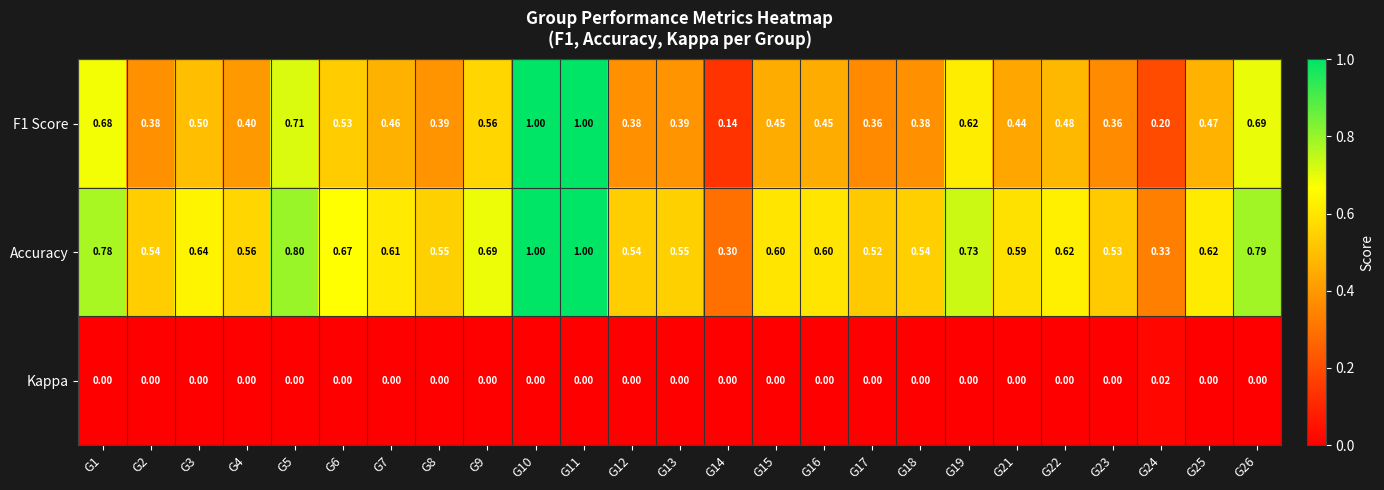

Is the value of Accuracy at G14 greater than the value of F1 Score at G14?

Yes